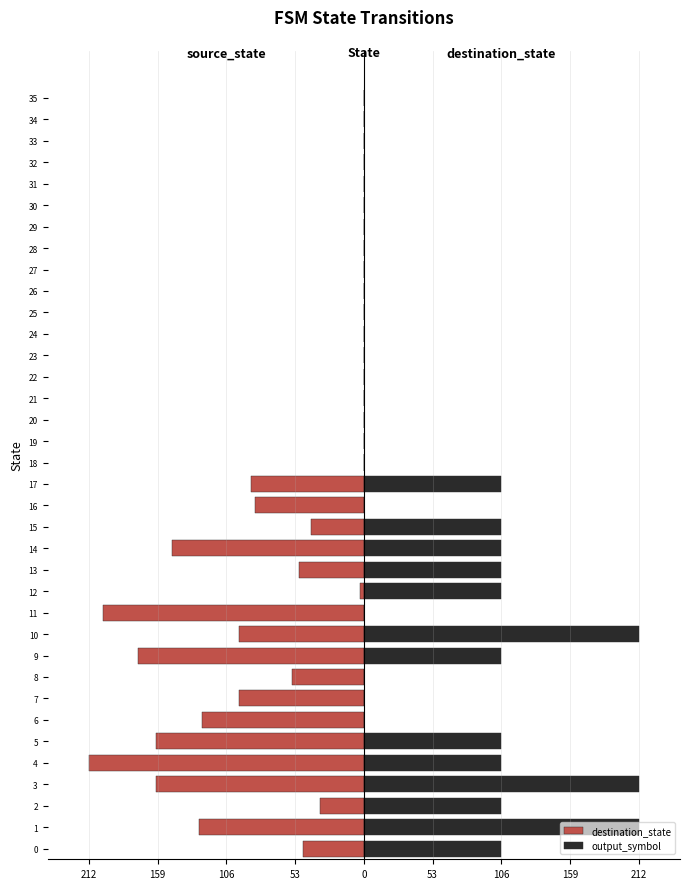

List the series in order of their overall mean, highest first.

output_symbol, destination_state